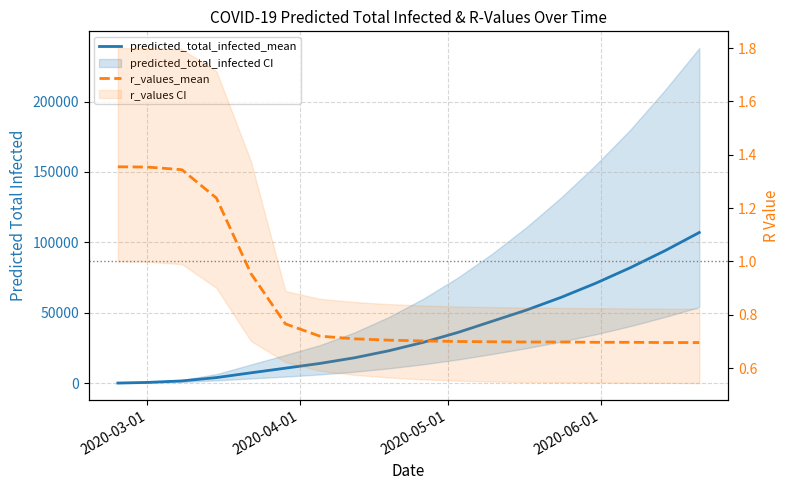

Does the chart display data point markers on the line(s)?

No